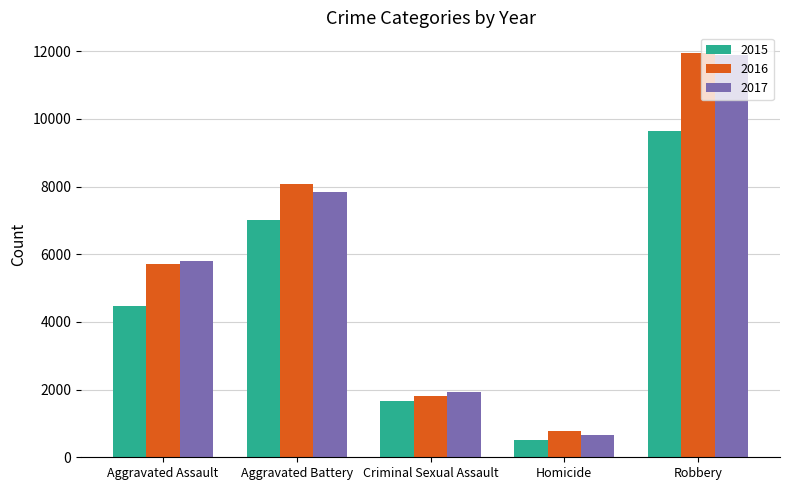

What is the approximate value of 2015 at Robbery, to the nearest 50?

9650